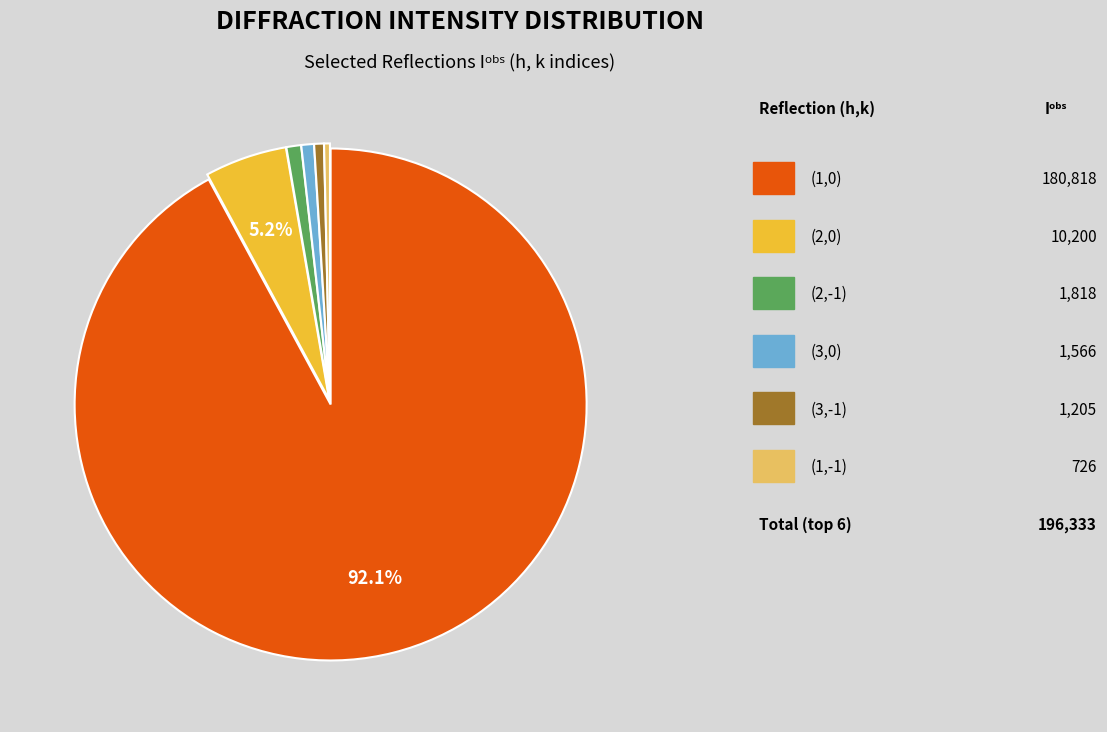

To the nearest percent, what is the difference between the largest and smallest slice percentages?

92%